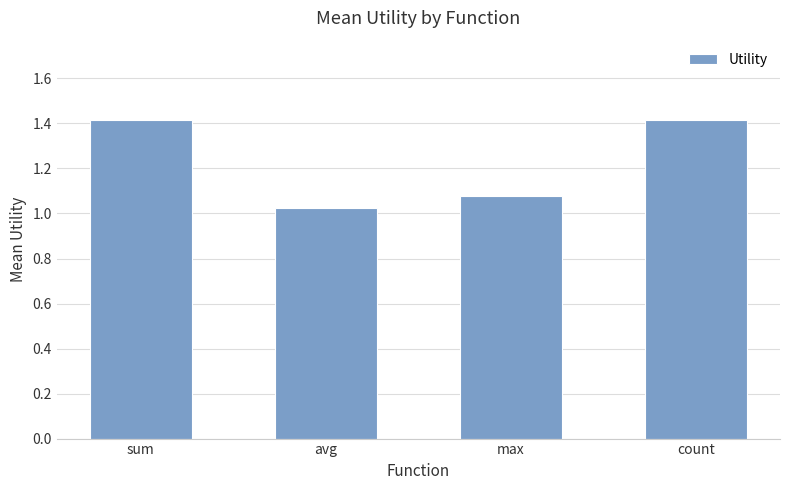

What is the difference between the maximum and second lowest values?

0.3